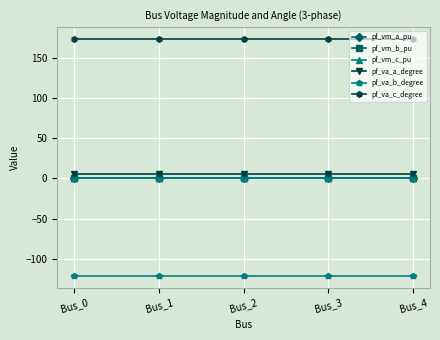

How many lines are shown in the chart?

6